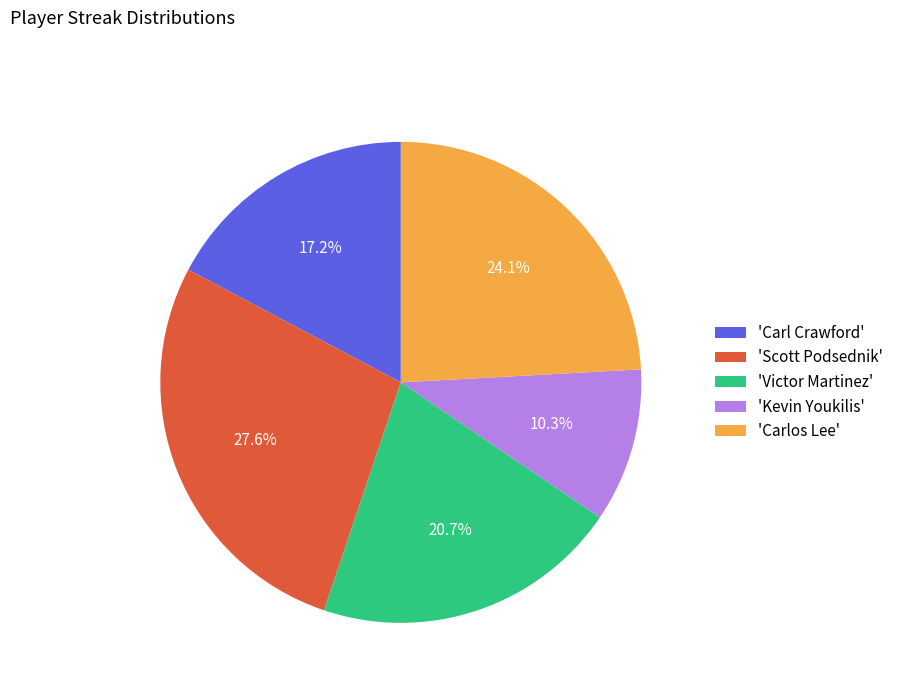

Is there any slice that represents more than half of the pie?

No